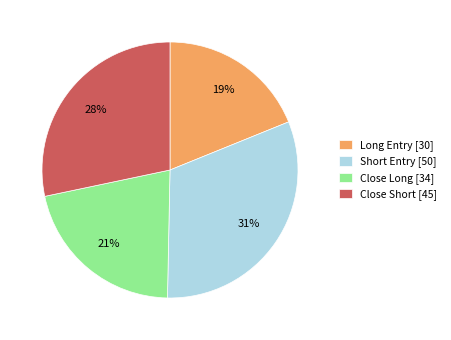

True or false: Long Entry [30] accounts for 19% of the total.

True